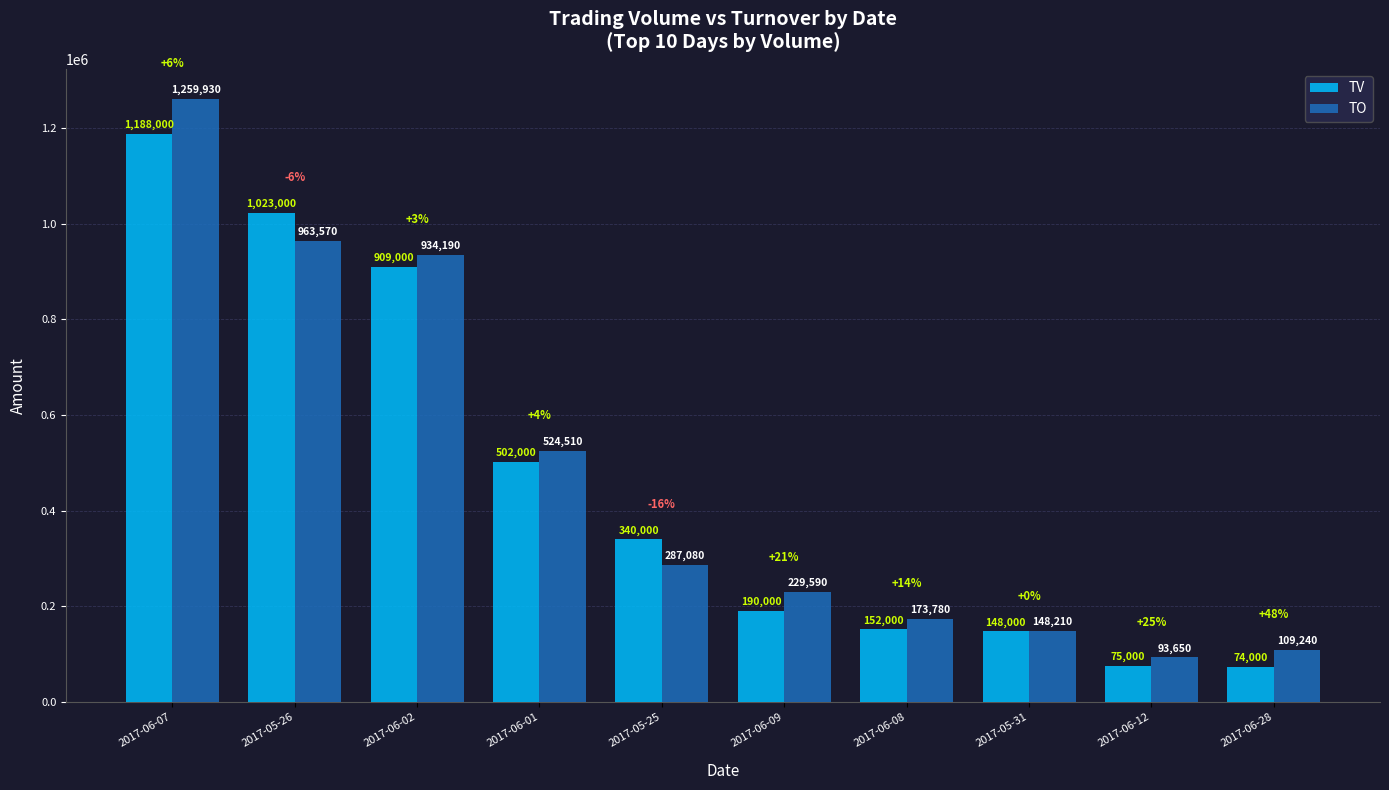

The value of TO at 2017-06-12 is 93650. True or false?

True